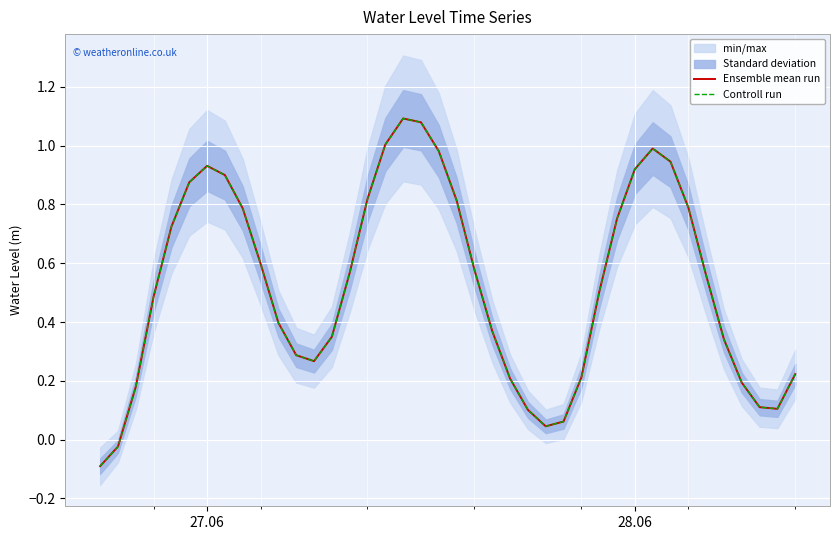

Is this an area chart (filled region under the line)?

No